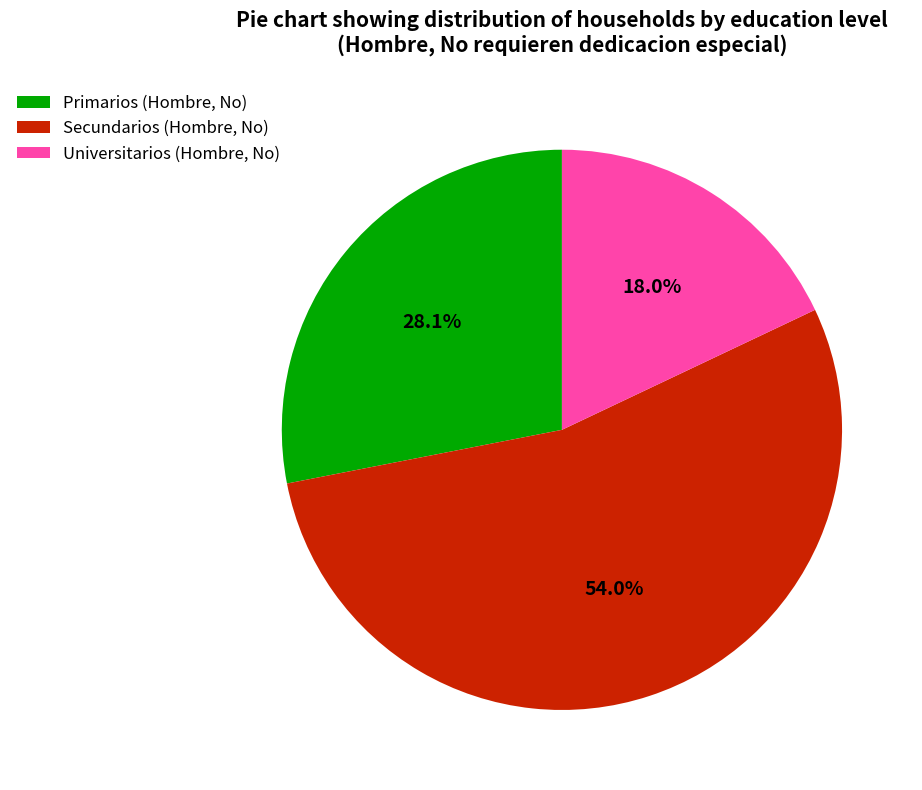

What is the majority slice?

Secundarios (Hombre, No)